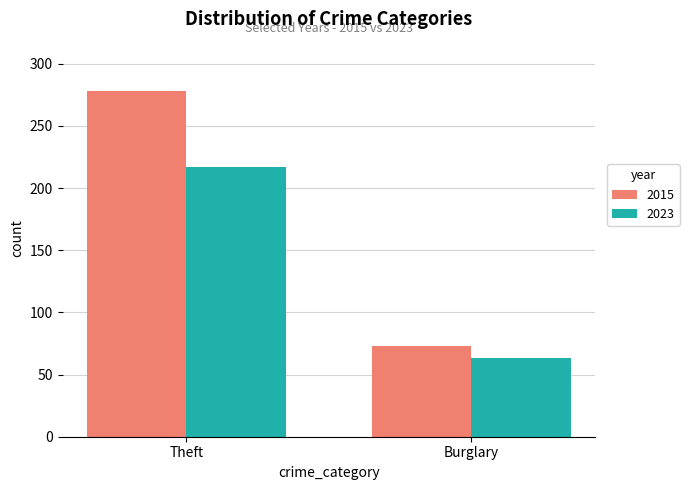

Rank the series at Theft from highest to lowest value.

2015, 2023